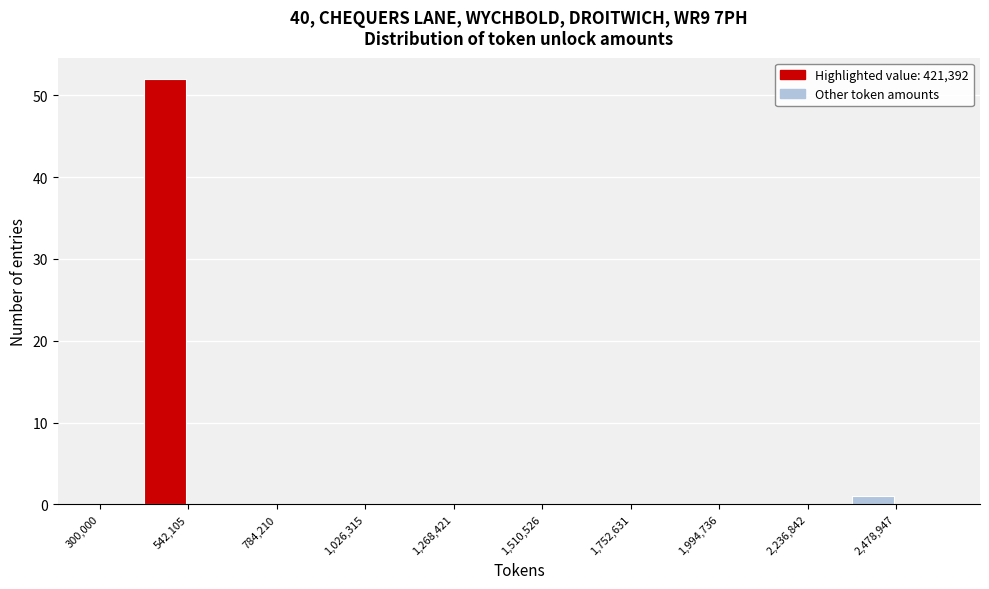

Around what value on the x-axis is the tallest bar? Give the approximate position of its centre, as read against the axis.

500000